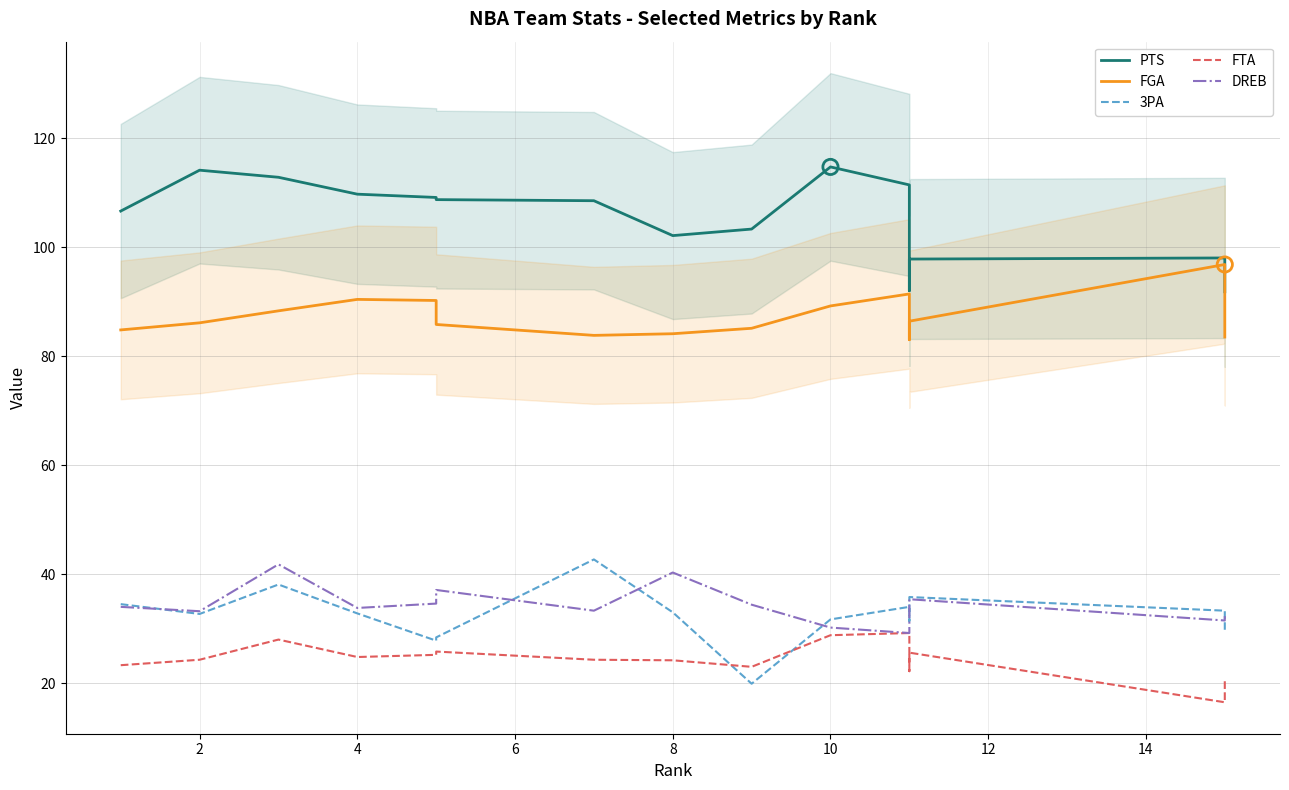

What are all the series names shown in the legend?

PTS, FGA, 3PA, FTA, DREB